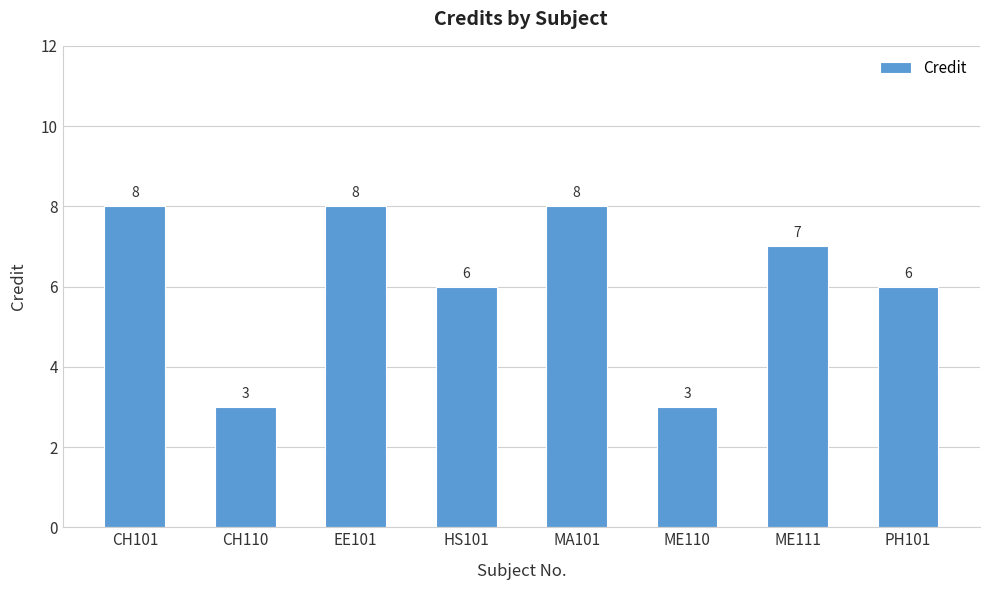

Is it true that the value at CH101 is 8?

True